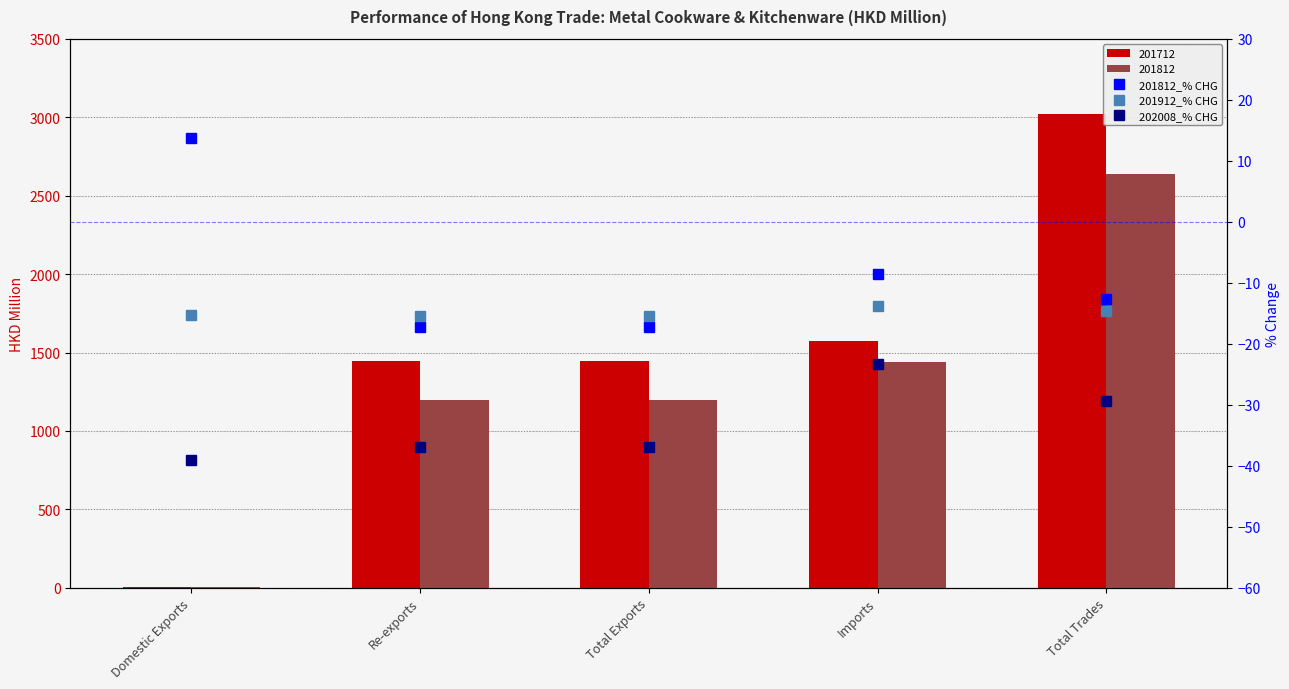

Which category has the lowest value across all series?

Domestic Exports